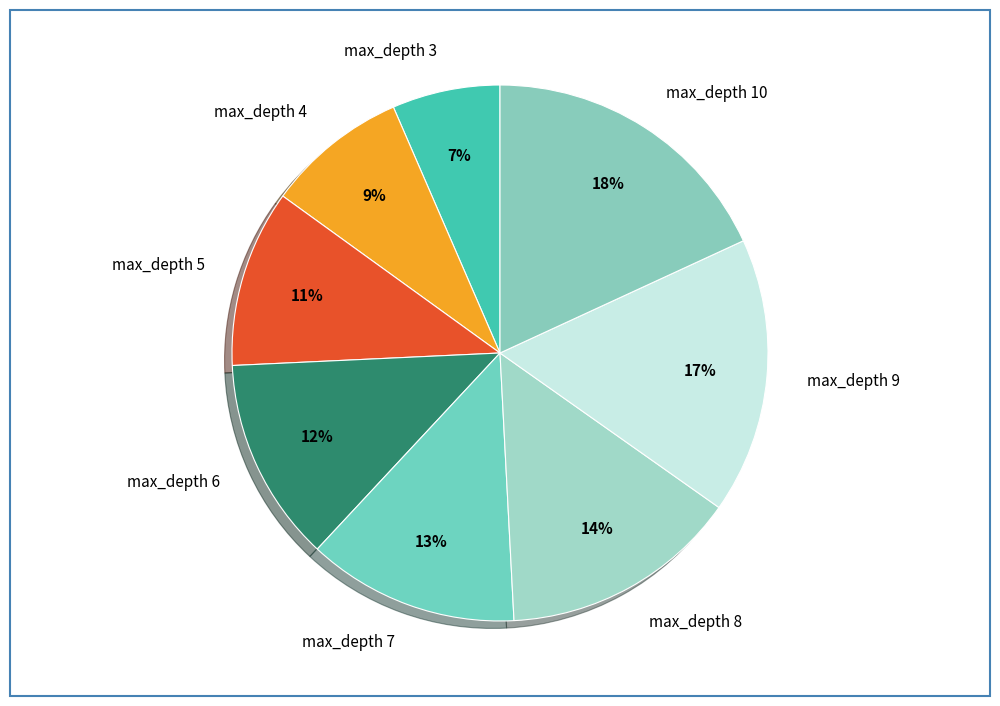

Which slice is the smallest?

max_depth 3